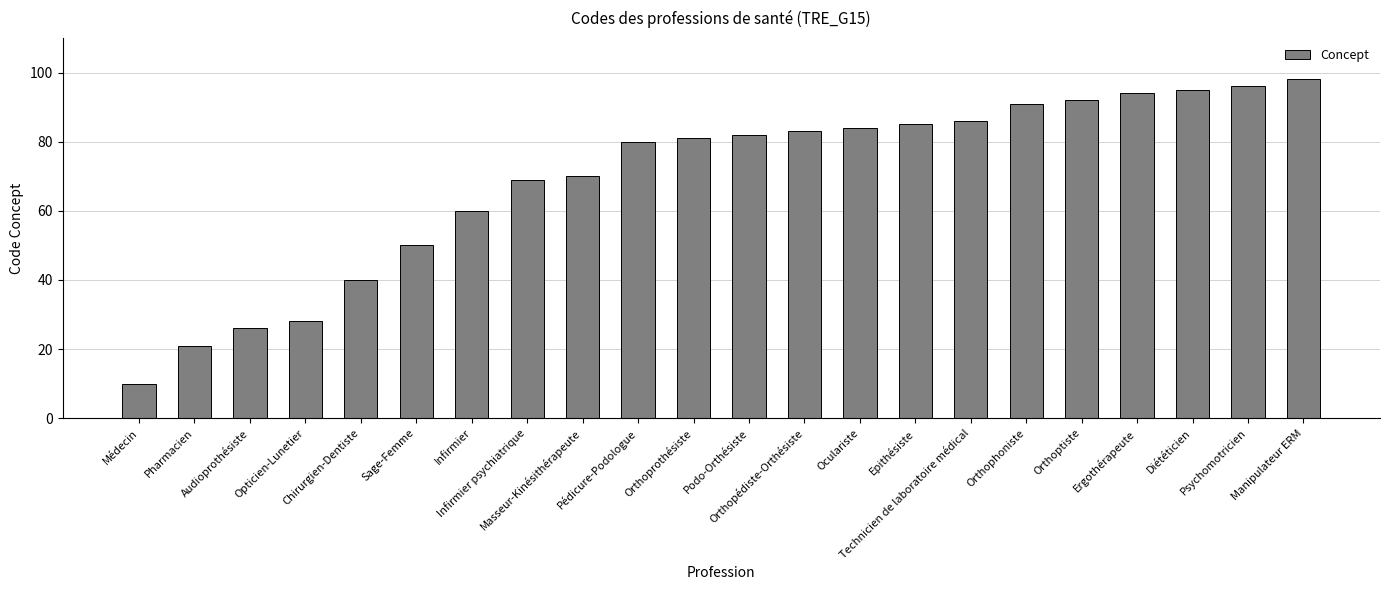

What is the average value?

69